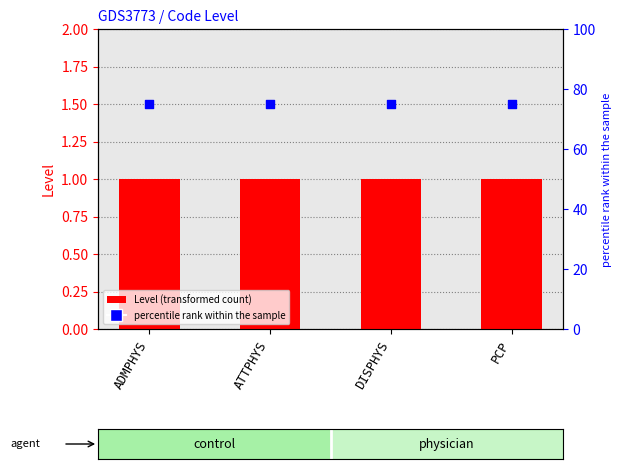

At which category is the sum across all series the highest?

ADMPHYS